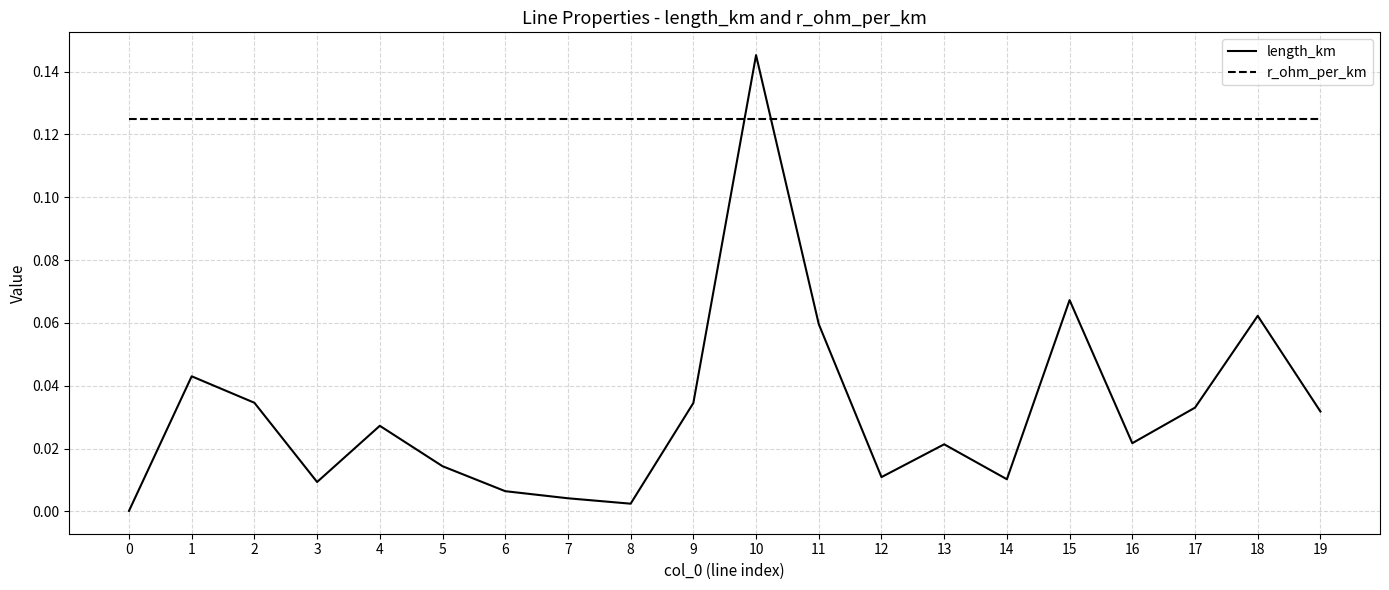

How many times do length_km and r_ohm_per_km cross each other?

2